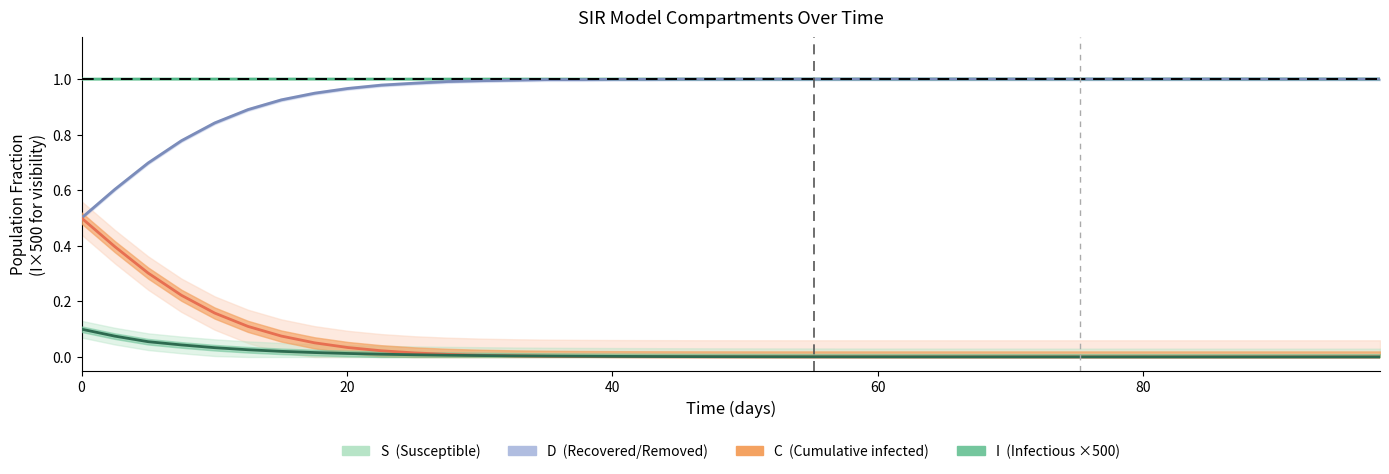

True or false: I×500 and D intersect in this chart.

False